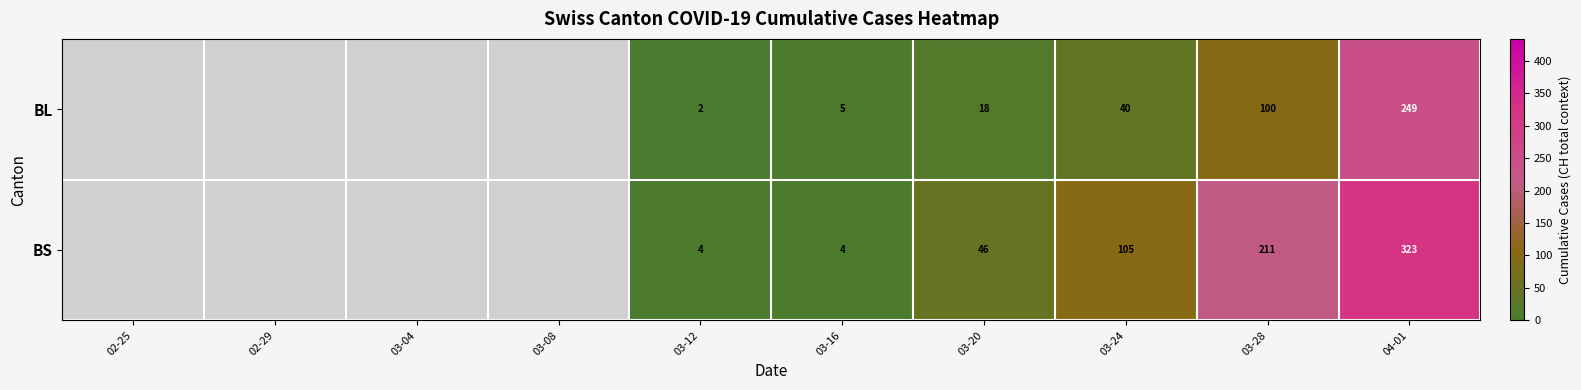

What is the difference between the highest and lowest values at 04-01?

74